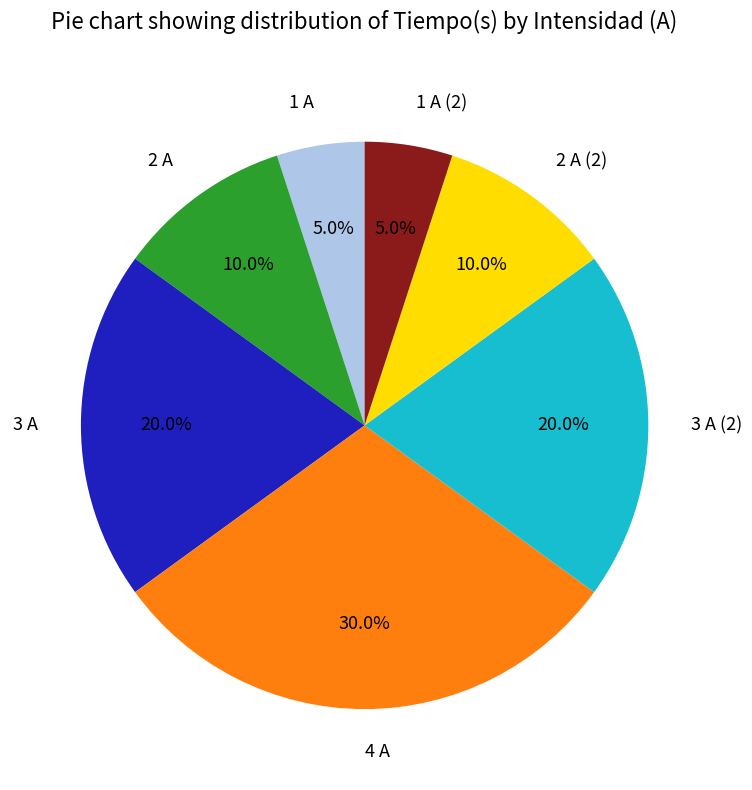

To the nearest percent, what percentage of the pie is 1 A?

5%